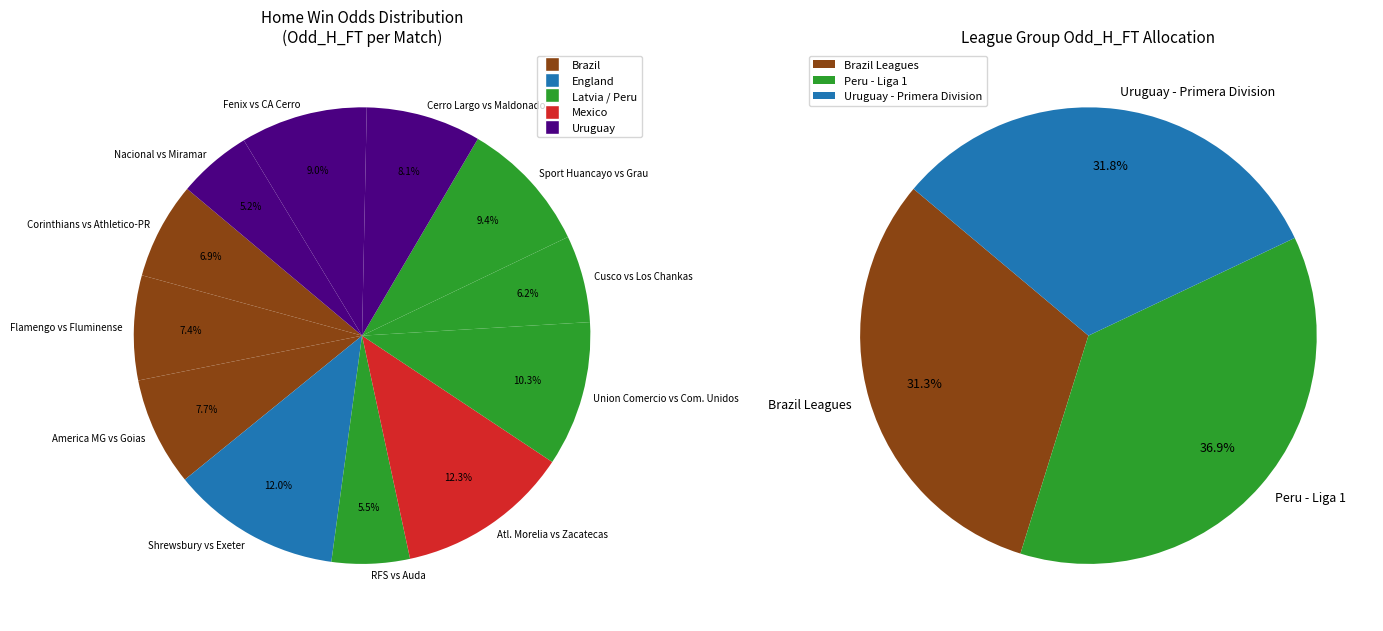

What percentage is the PERU - LIGA 1 (Sport Huancayo) slice, to the nearest percent?

9%